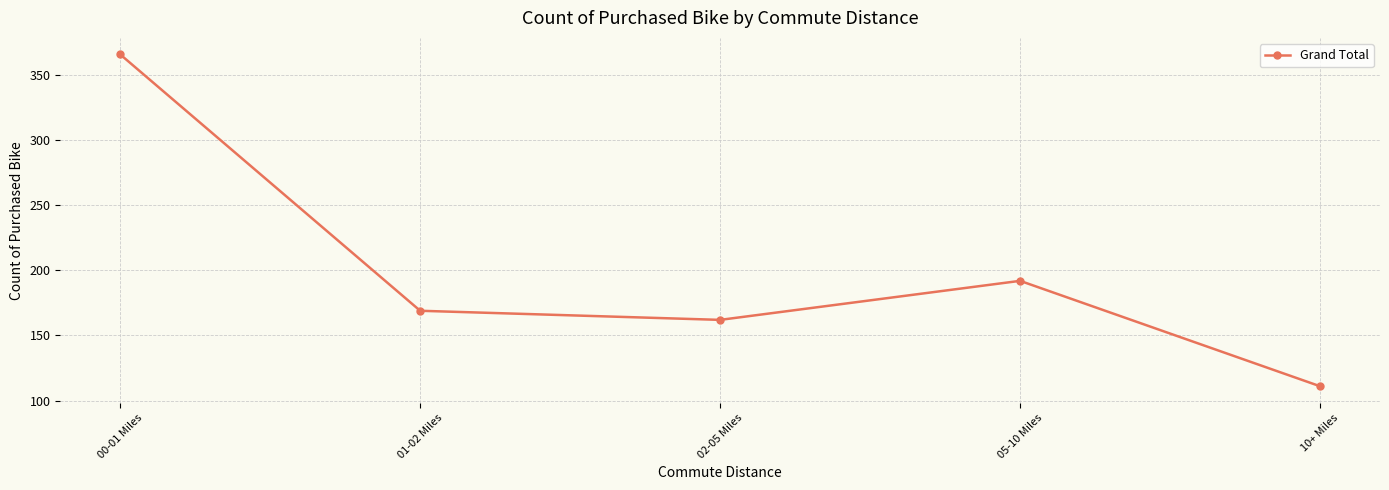

The value at 01-02 Miles is 169. True or false?

True